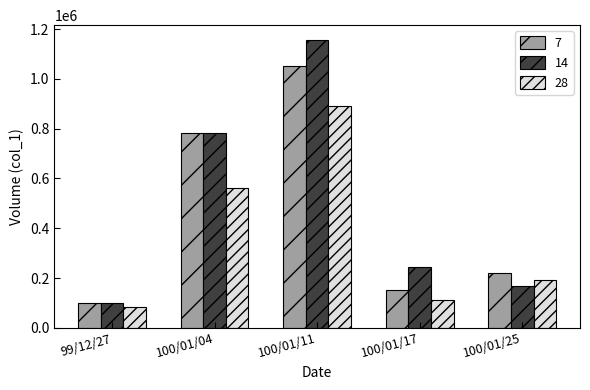

What is the sum of all 28 values?

1839840